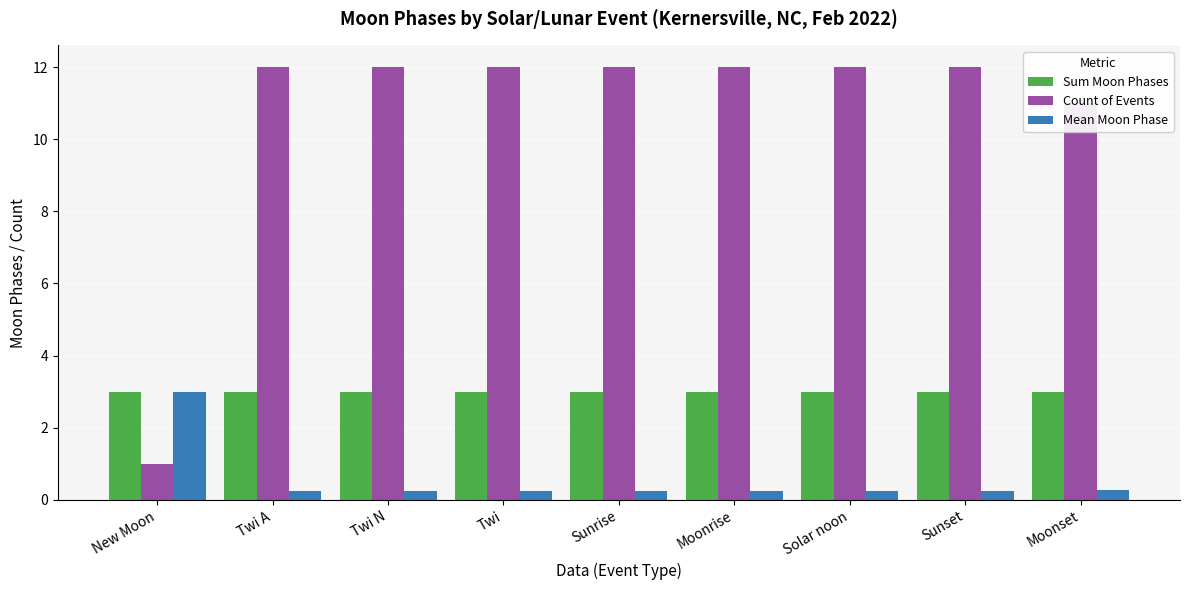

Is it true that Count of Events equals 7.4 at Twi A?

False